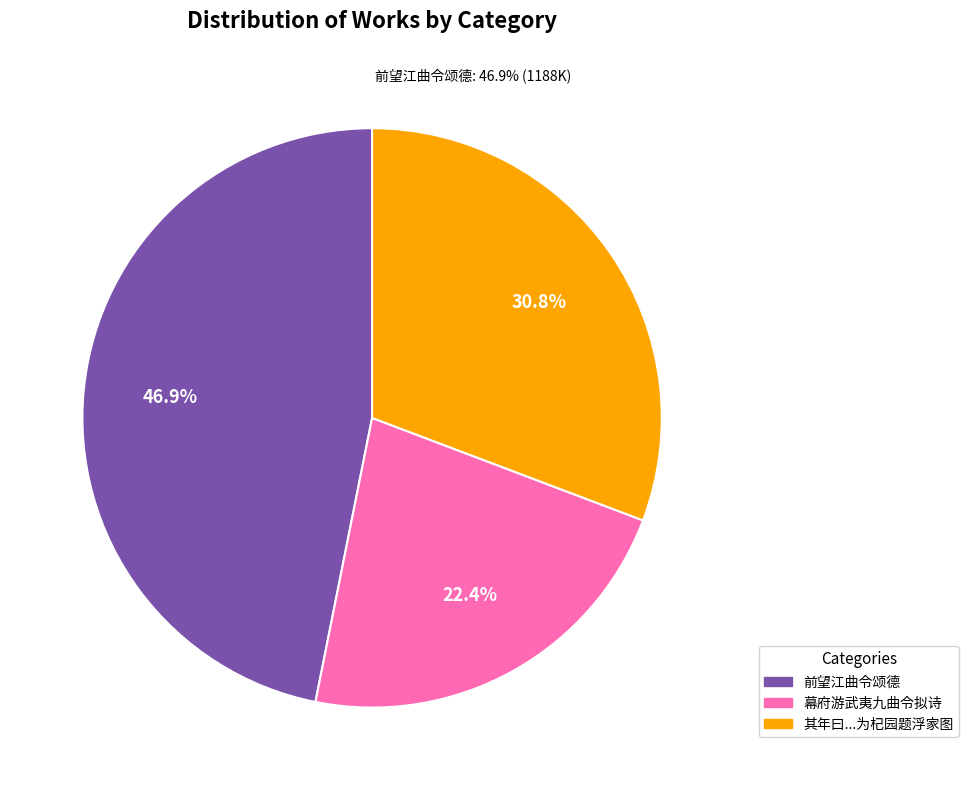

Rank the categories by value from highest to lowest.

前望江曲令颂德, 其年曰：离奇怪诡，笔墨之妙在此。如鼓天风海涛之曲，令我三日耳聋又 为杞园题浮家图, 幕府游武夷九曲令拟诗